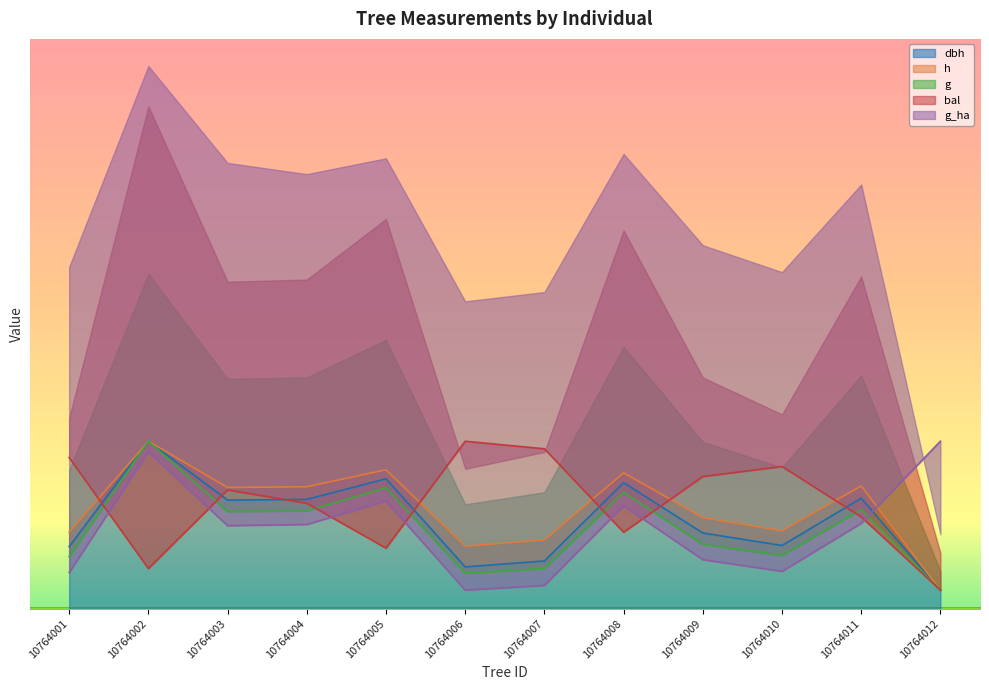

At 10764009, list the series in order from smallest to largest.

g_ha, g, dbh, h, bal